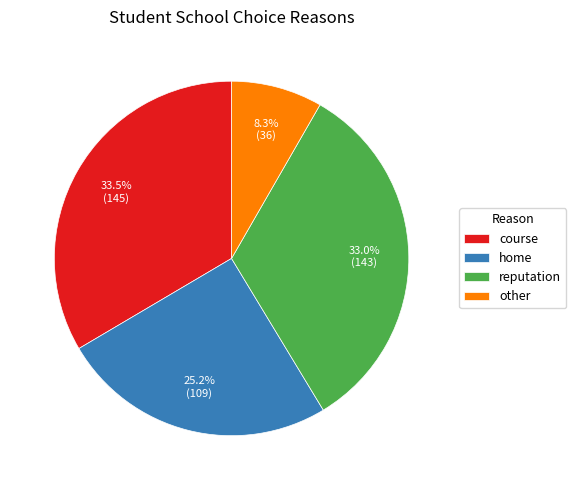

What is the smallest slice in the pie chart?

other